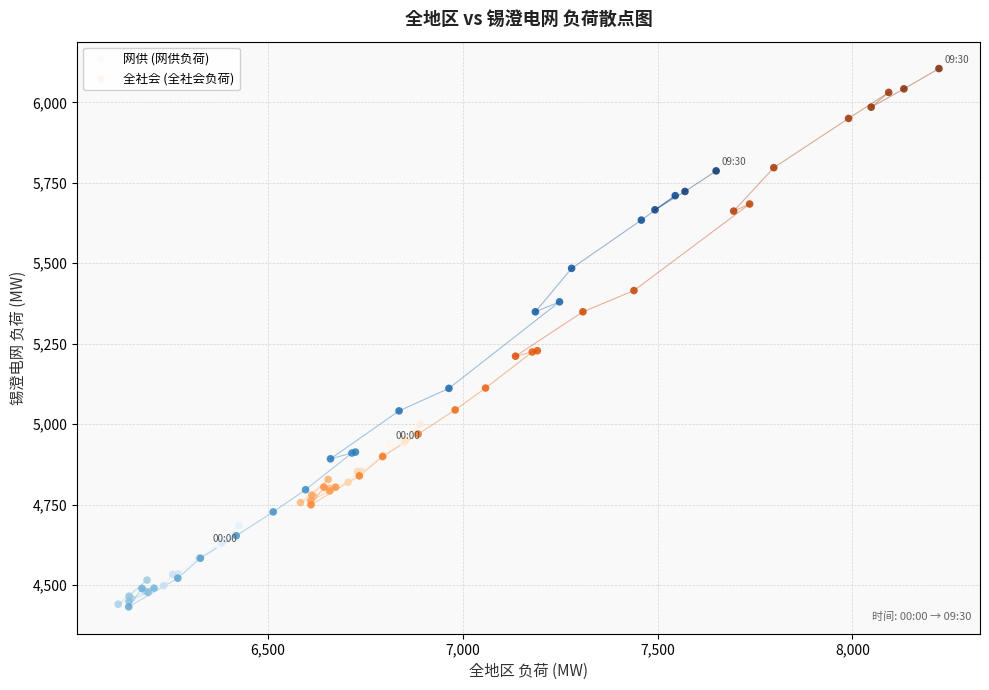

Which series contains the lowest Y value?

网供 (网供负荷)